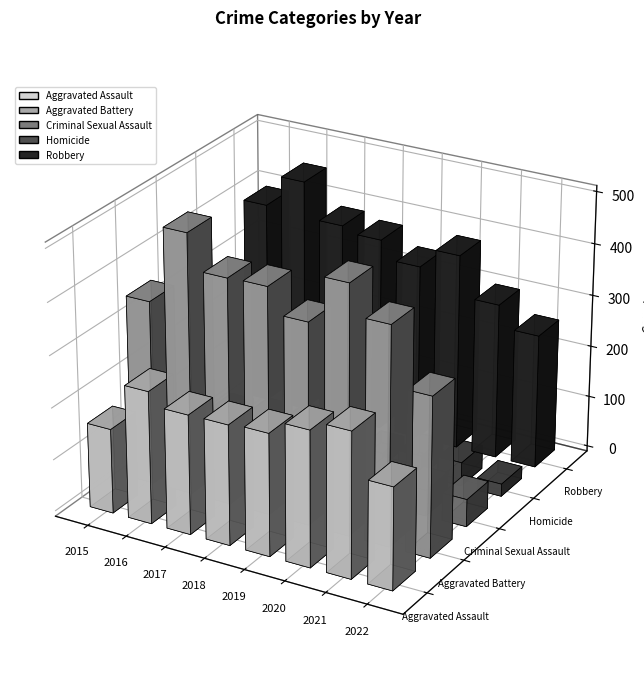

At how many categories does at least one series exceed 132?

8